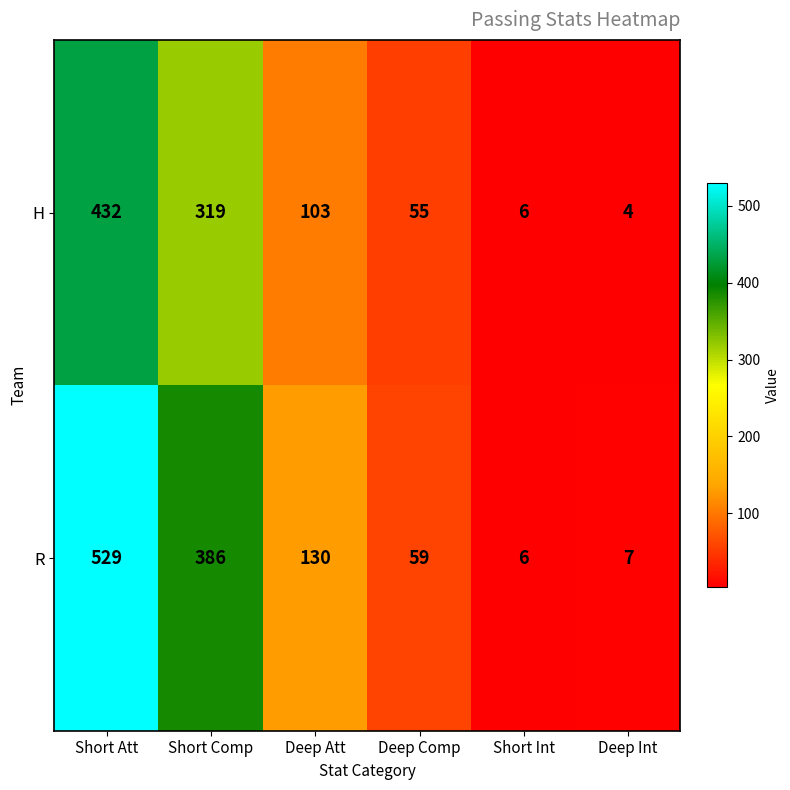

What is the spread (max minus min) of values at Short Att?

97